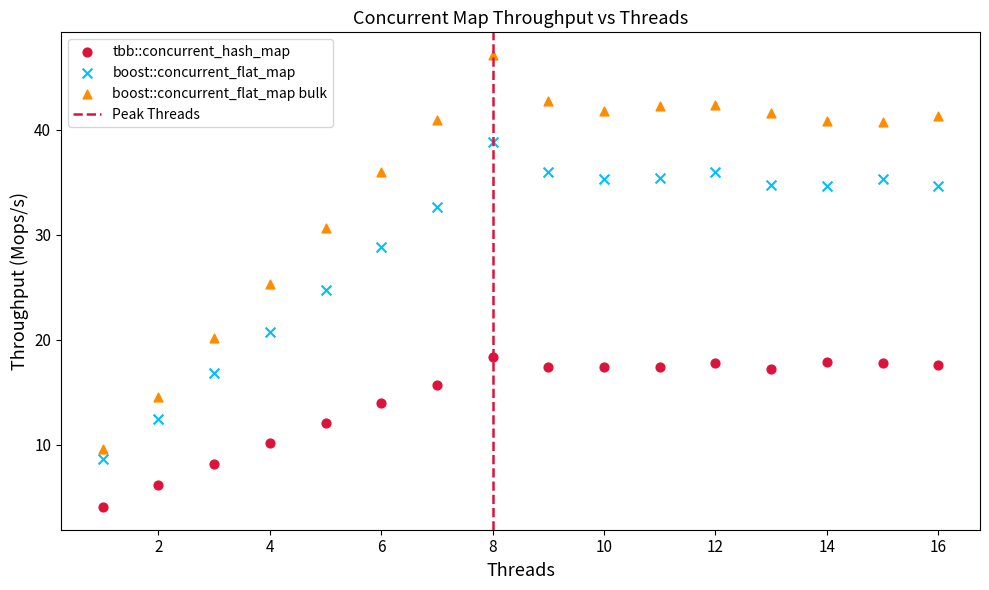

In the boost::concurrent_flat_map bulk series, what Y value is closest to 28?

30.6